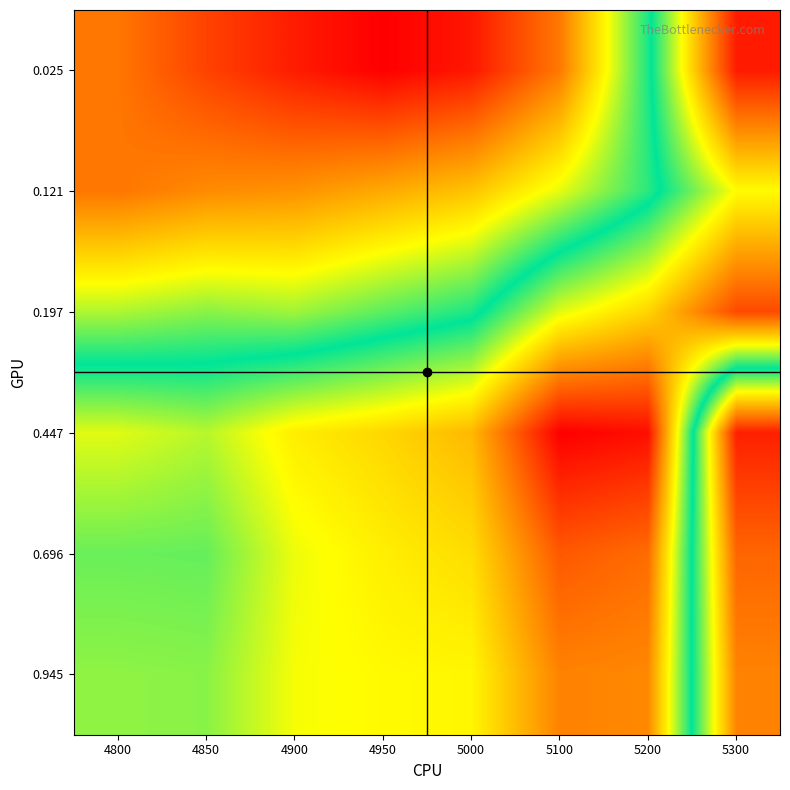

Reading left to right, list all the values displayed in this chart.

0.025: 4800=0.2	4850=0.2	4900=0.2	4950=0.2	5000=0.2	5100=0.2	5200=0.3	5300=0.3
0.121: 4800=0.2	4850=0.2	4900=0.2	4950=0.2	5000=0.2	5100=0.2	5200=0.3	5300=0.3
0.197: 4800=0.2	4850=0.2	4900=0.2	4950=0.2	5000=0.3	5100=0.3	5200=0.3	5300=0.3
0.447: 4800=0.3	4850=0.3	4900=0.3	4950=0.3	5000=0.3	5100=0.3	5200=0.3	5300=0.2
0.696: 4800=0.3	4850=0.3	4900=0.3	4950=0.3	5000=0.3	5100=0.3	5200=0.3	5300=0.2
0.945: 4800=0.3	4850=0.3	4900=0.3	4950=0.3	5000=0.3	5100=0.3	5200=0.3	5300=0.2